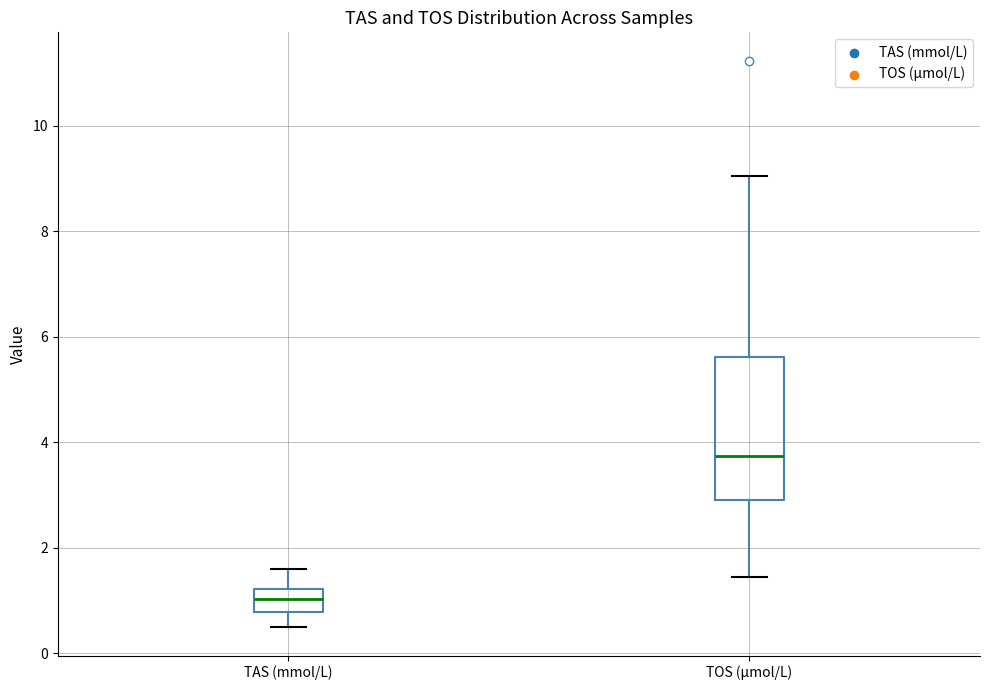

Where is the lower edge of the box for TOS (µmol/L) on the y-axis? The values are not printed on the chart, so give them approximately, as read against the axis.

3.0